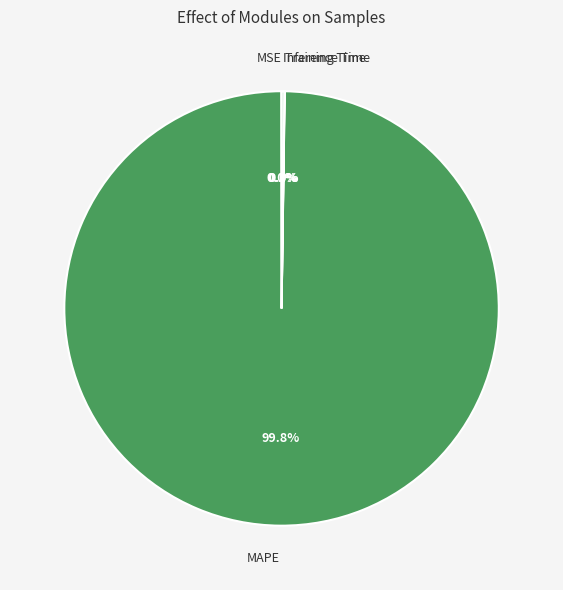

Which slice is the largest?

MAPE